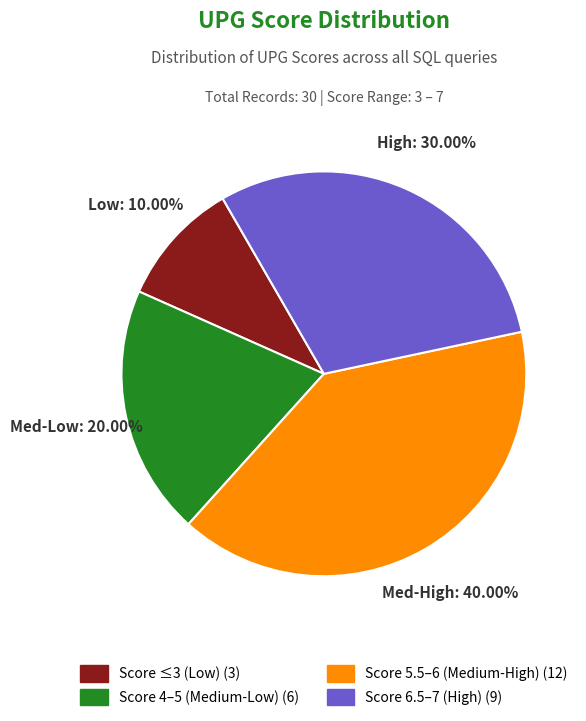

Does any single category account for the majority?

No